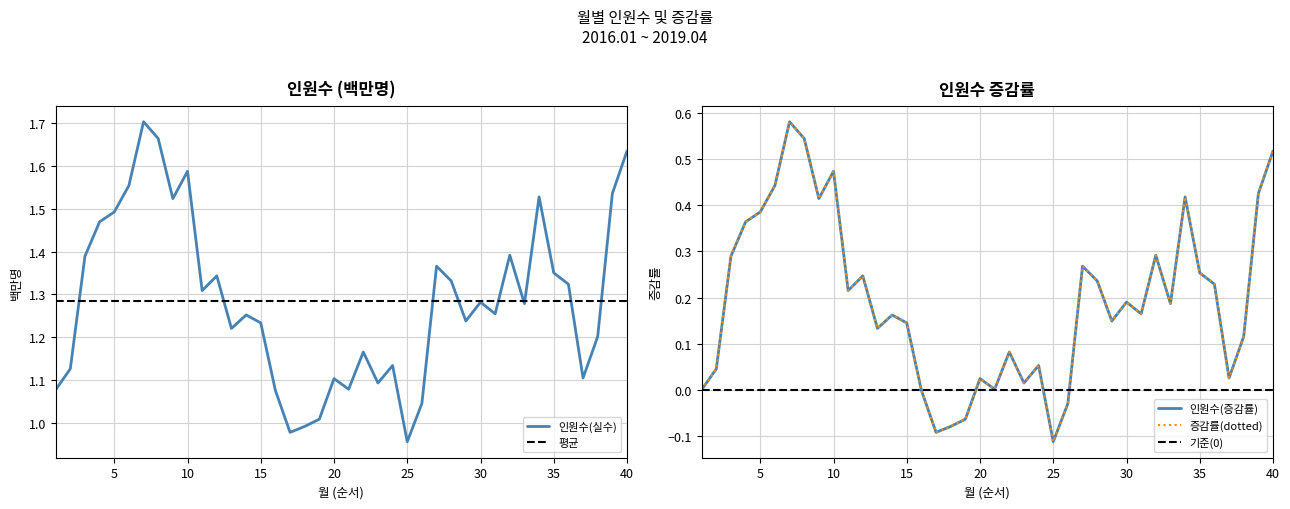

Reading right to left, what are all the values shown in this chart?

인원수(실수): 1.6	1.5	1.2	1.1	1.3	1.4	1.5	1.3	1.4	1.3	1.3	1.2	1.3	1.4	1.0	1.0	1.1	1.1	1.2	1.1	1.1	1.0	1.0	1.0	1.1	1.2	1.3	1.2	1.3	1.3	1.6	1.5	1.7	1.7	1.6	1.5	1.5	1.4	1.1	1.1
인원수(증감률): 0.5	0.4	0.1	0.0	0.2	0.3	0.4	0.2	0.3	0.2	0.2	0.1	0.2	0.3	-0.0	-0.1	0.1	0.0	0.1	0.0	0.0	-0.1	-0.1	-0.1	-0.0	0.1	0.2	0.1	0.2	0.2	0.5	0.4	0.5	0.6	0.4	0.4	0.4	0.3	0.0	0.0